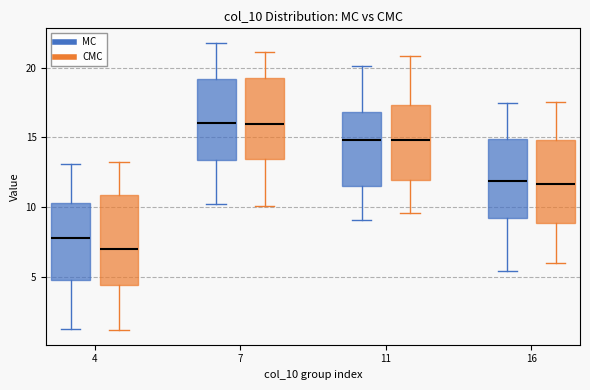

Reading left to right, read every box against the y-axis: the position of its median line, the range the box covers, and the ends of its whiskers. The values are not printed on the chart, so give them approximately, as read against the axis.

4 (MC): median 8.0, box 5.0 to 10.5, whiskers 1.0 to 13.0
4 (CMC): median 7.0, box 4.5 to 11.0, whiskers 1.0 to 13.0
7 (MC): median 16.0, box 13.5 to 19.0, whiskers 10.0 to 22.0
7 (CMC): median 16.0, box 13.5 to 19.0, whiskers 10.0 to 21.0
11 (MC): median 15.0, box 11.5 to 17.0, whiskers 9.0 to 20.0
11 (CMC): median 15.0, box 12.0 to 17.5, whiskers 9.5 to 21.0
16 (MC): median 12.0, box 9.0 to 15.0, whiskers 5.5 to 17.5
16 (CMC): median 11.5, box 9.0 to 15.0, whiskers 6.0 to 17.5